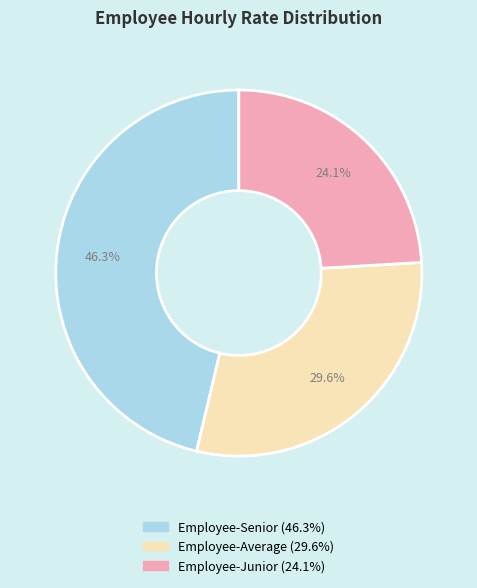

To the nearest percent, what percentage of the pie is Employee-Senior?

46%